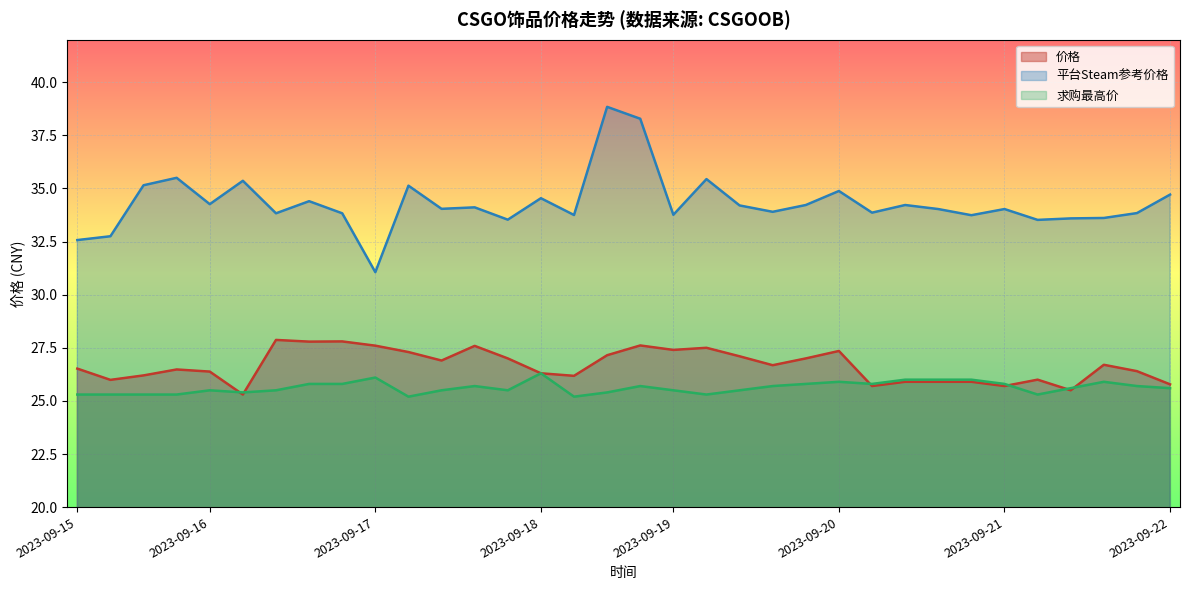

How many lines are shown in the chart?

3